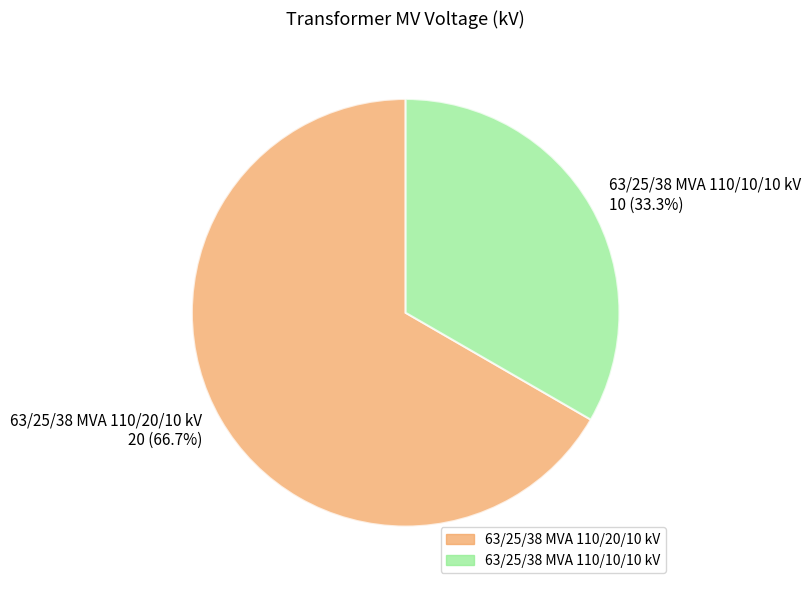

To the nearest percent, what is the average slice percentage?

50%